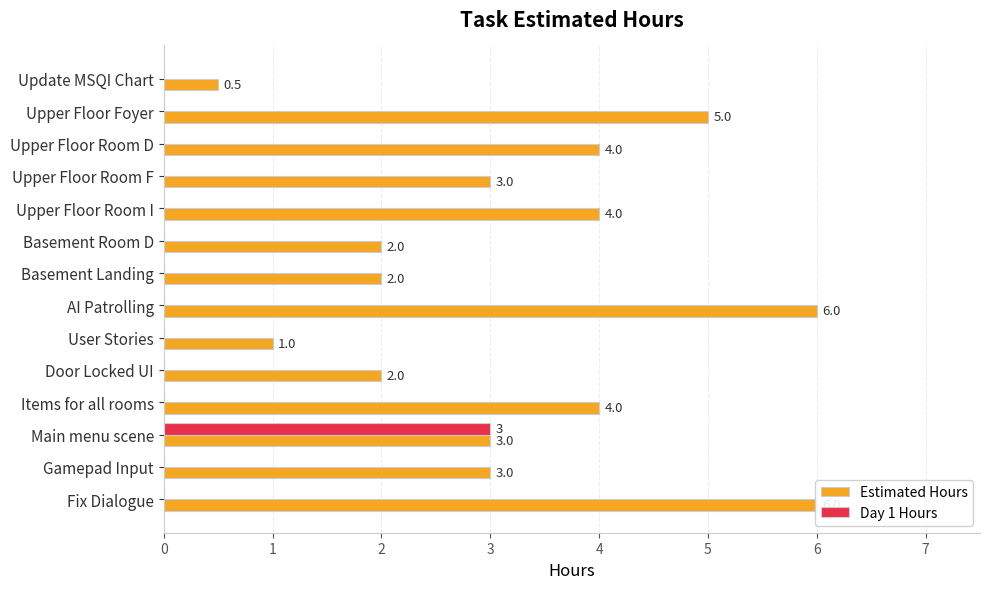

What is the value of the Estimated Hours bar at the 7th from the left?

2.0